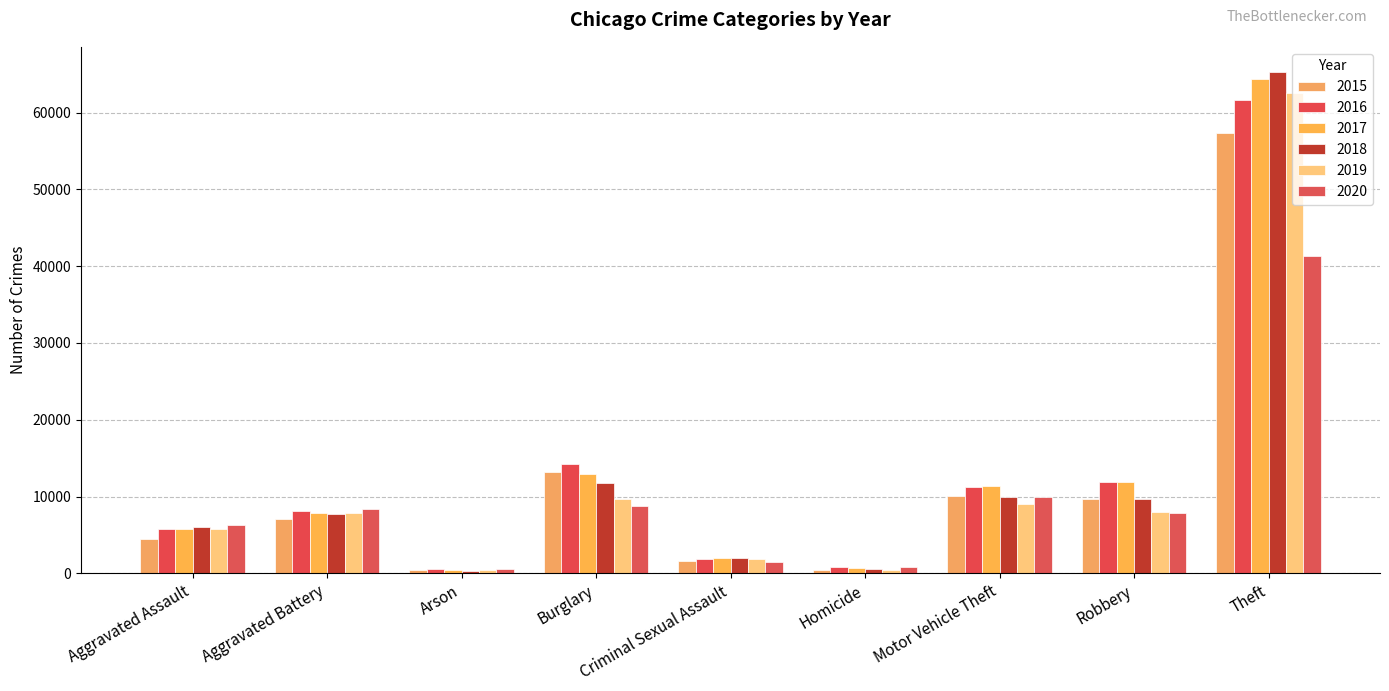

At how many categories does at least one series exceed 44822?

1